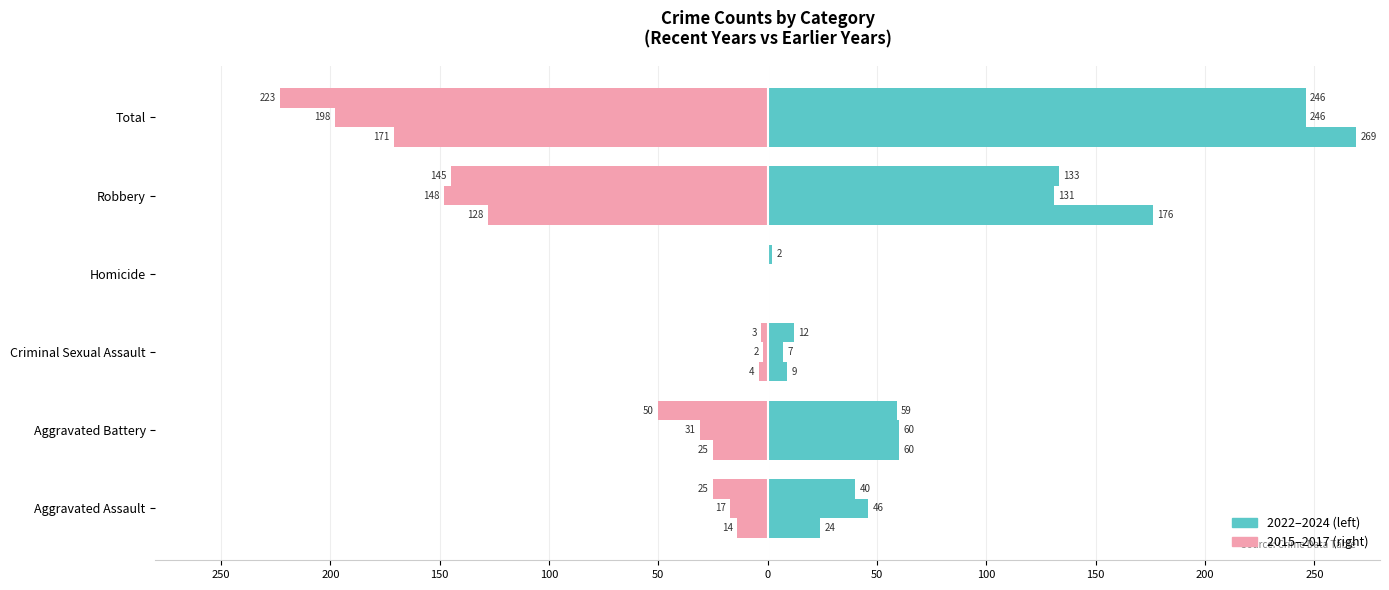

How many groups of bars are there?

6